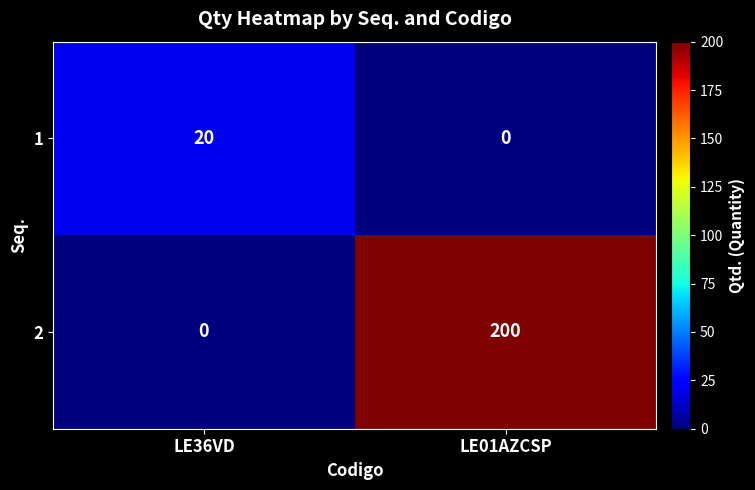

What is the difference between the highest and lowest values at LE01AZCSP?

200